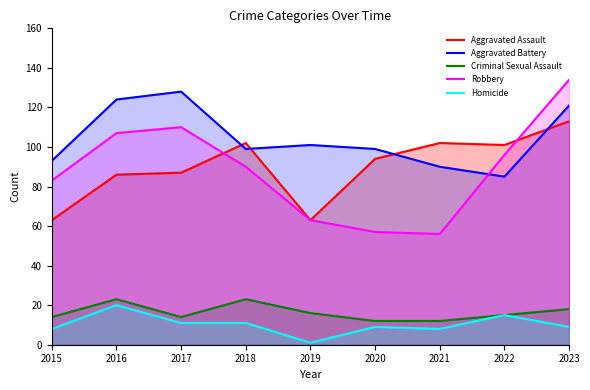

At which category is the sum across all series the highest?

2023